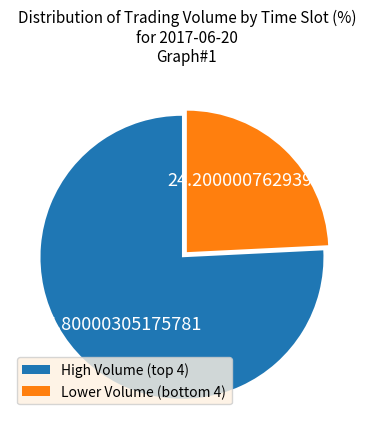

Rank the categories by value from lowest to highest.

Lower Volume (bottom 4), High Volume (top 4)